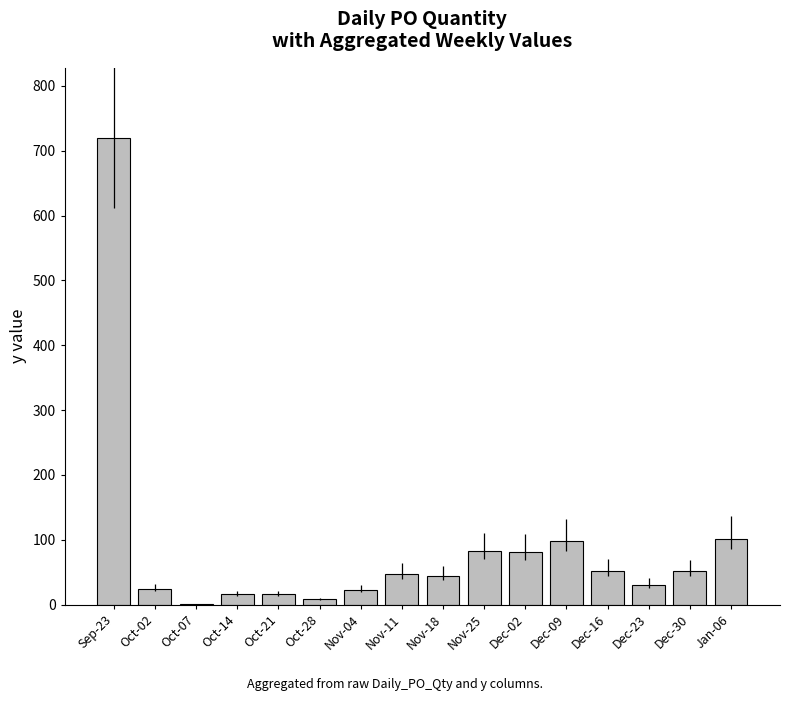

Which has a higher value, Dec-09 or Nov-11?

Dec-09